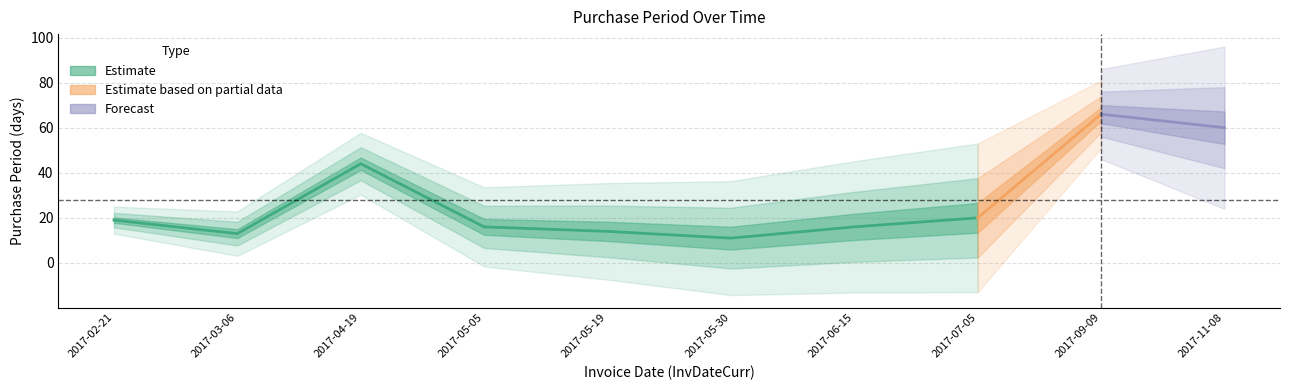

The chart shows a value of 4 at 2017-05-19. True or false?

False